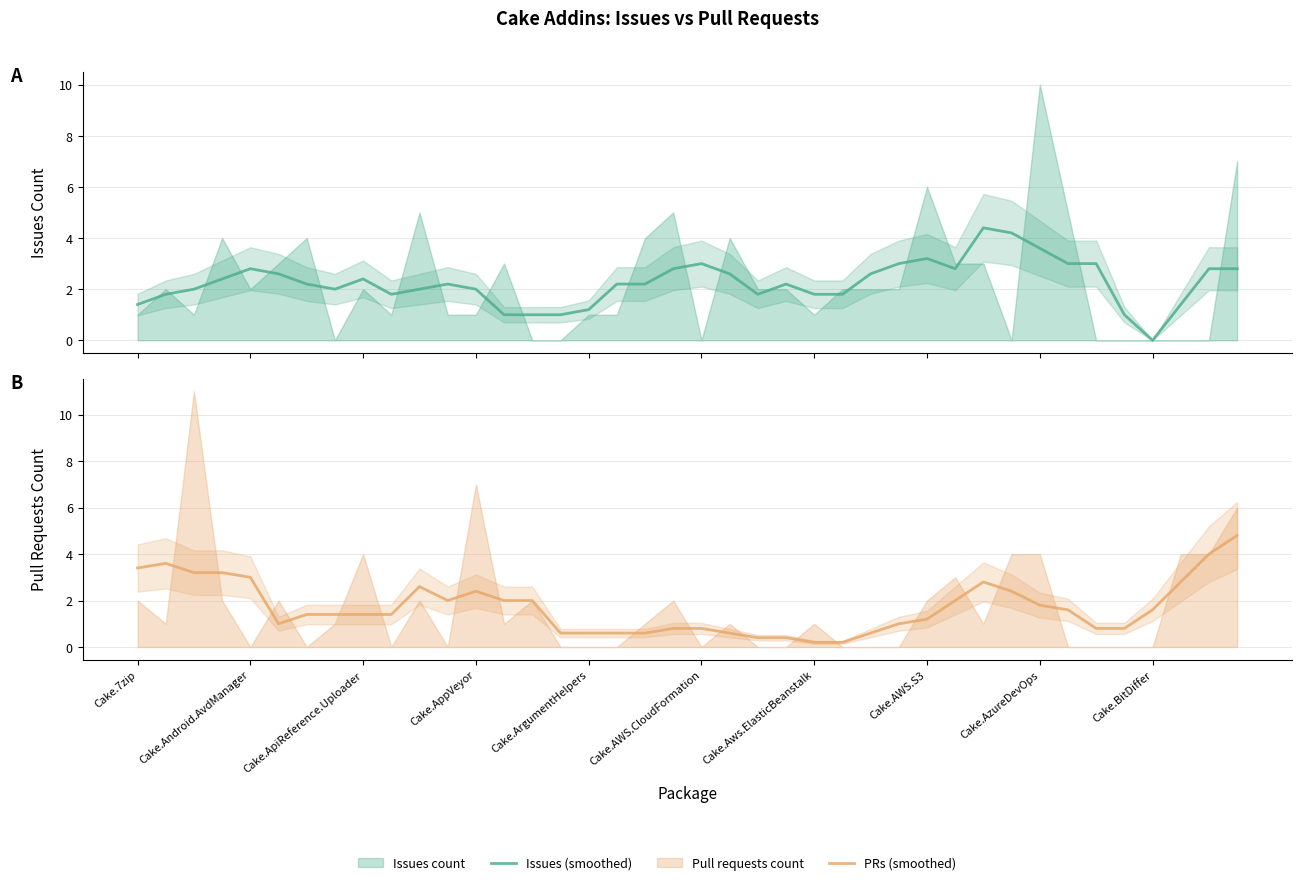

Reading left to right, extract all data points from this chart.

Issues (smoothed): 1.4	1.8	2.0	2.4	2.8	2.6	2.2	2.0	2.4	1.8	2.0	2.2	2.0	1.0	1.0	1.0	1.2	2.2	2.2	2.8	3.0	2.6	1.8	2.2	1.8	1.8	2.6	3.0	3.2	2.8	4.4	4.2	3.6	3.0	3.0	1.0	0.0	1.4	2.8	2.8
PRs (smoothed): 3.4	3.6	3.2	3.2	3.0	1.0	1.4	1.4	1.4	1.4	2.6	2.0	2.4	2.0	2.0	0.6	0.6	0.6	0.6	0.8	0.8	0.6	0.4	0.4	0.2	0.2	0.6	1.0	1.2	2.0	2.8	2.4	1.8	1.6	0.8	0.8	1.6	2.8	4.0	4.8